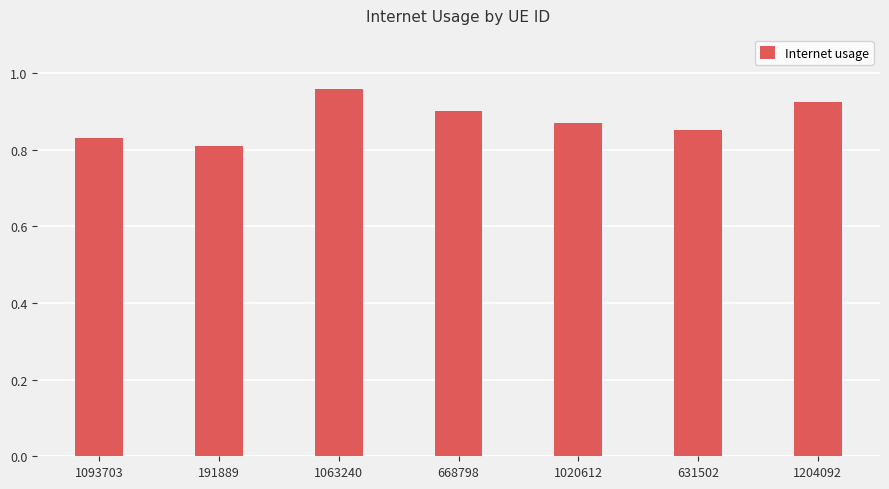

True or false: the data shows 1.2 at 631502.

False